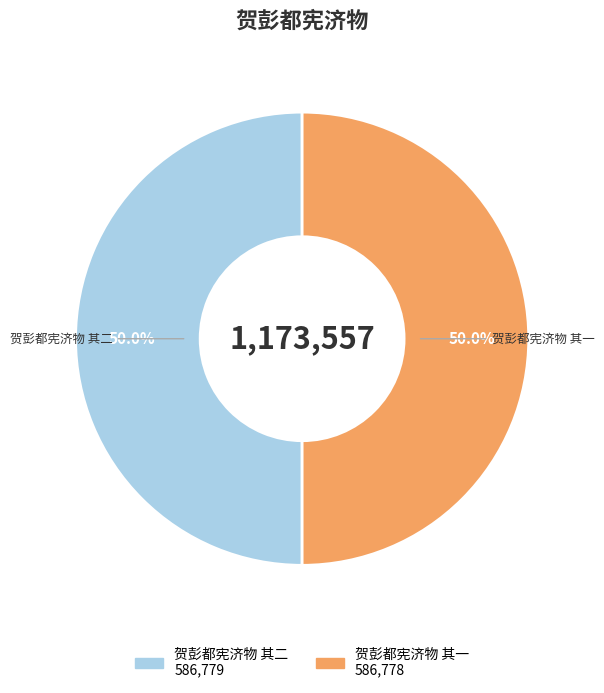

Combined, what portion of the pie is 贺彭都宪济物 其二 and 贺彭都宪济物 其一?

100.0%